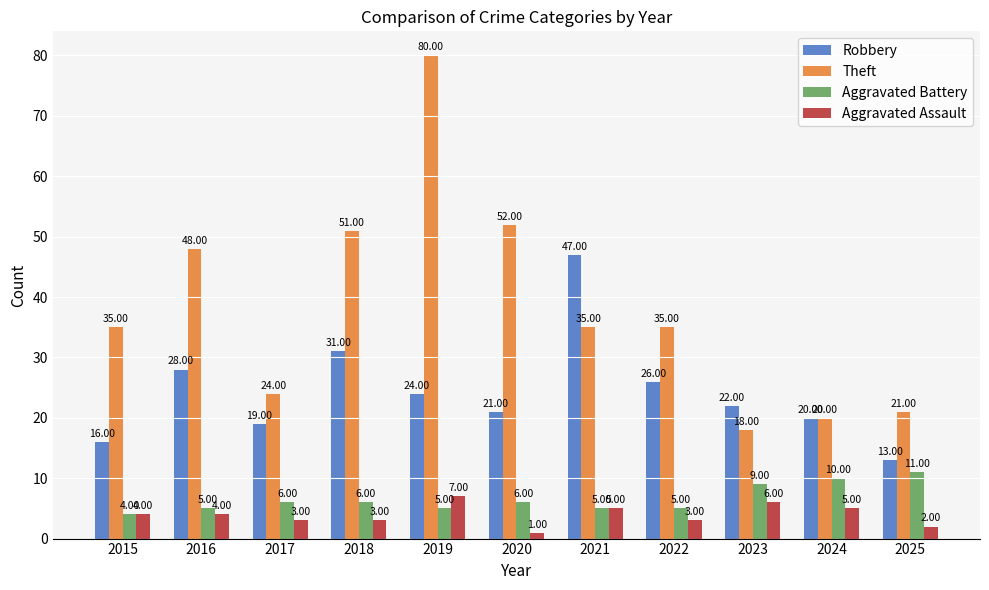

At which category is the sum across all series the highest?

2019